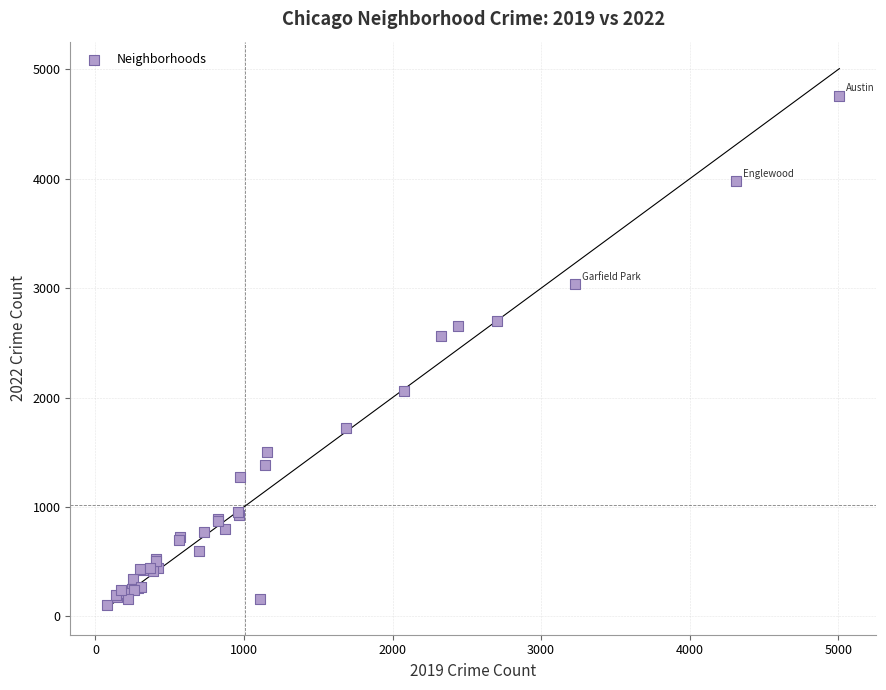

What Y value in the scatter plot is closest to 2430?

2566